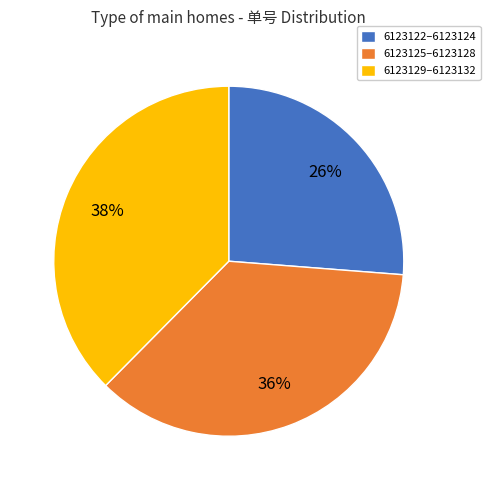

How many slices are in this pie chart?

3